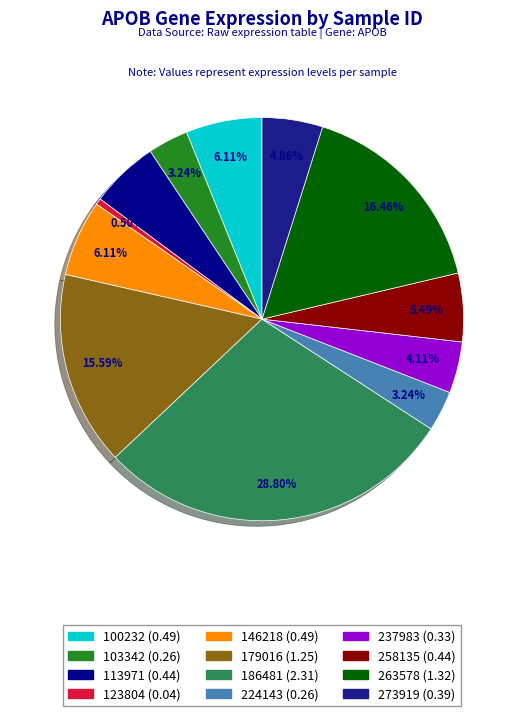

To the nearest percent, what is the average slice percentage?

8%